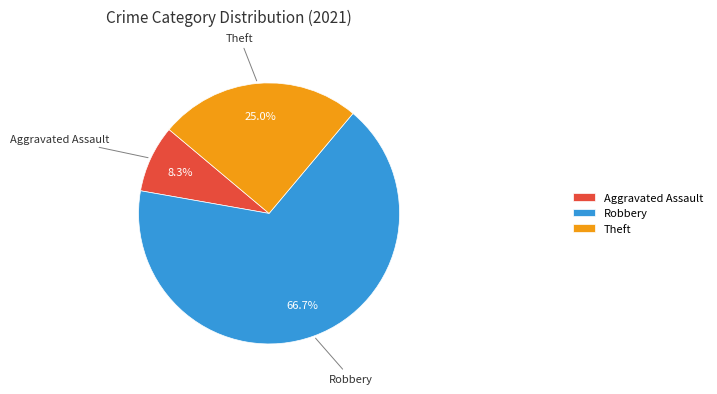

What percentage is the Theft slice, to the nearest percent?

25%